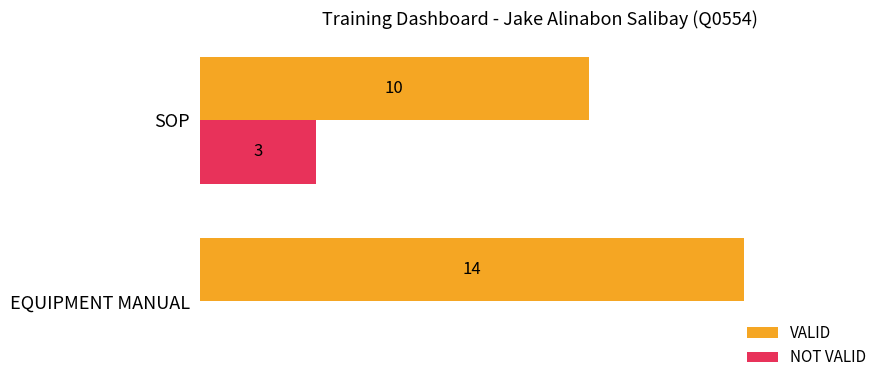

At which category is the sum across all series the highest?

EQUIPMENT MANUAL